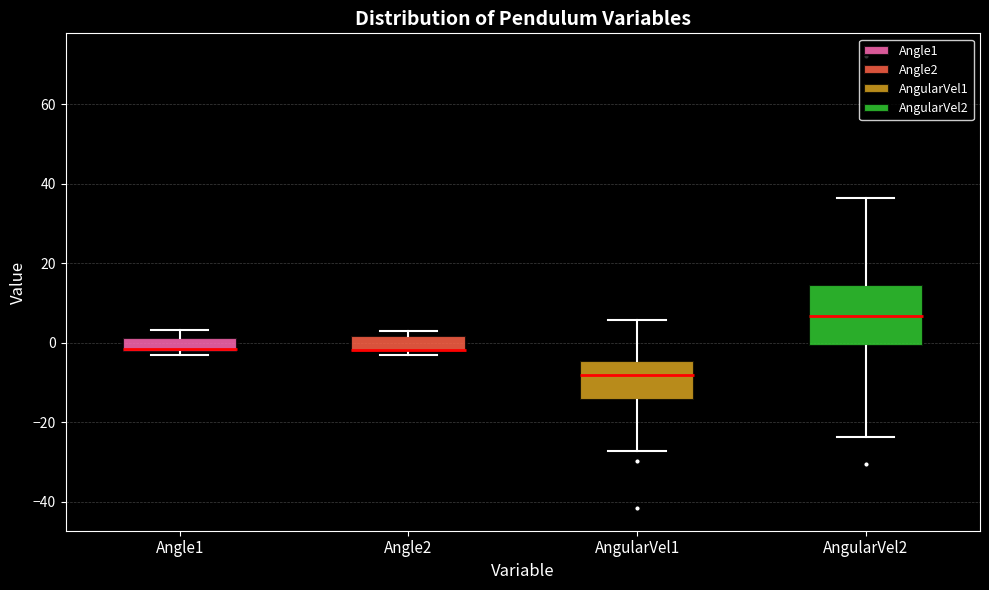

Comparing the boxes themselves (not the whiskers), which one is the tallest?

AngularVel2